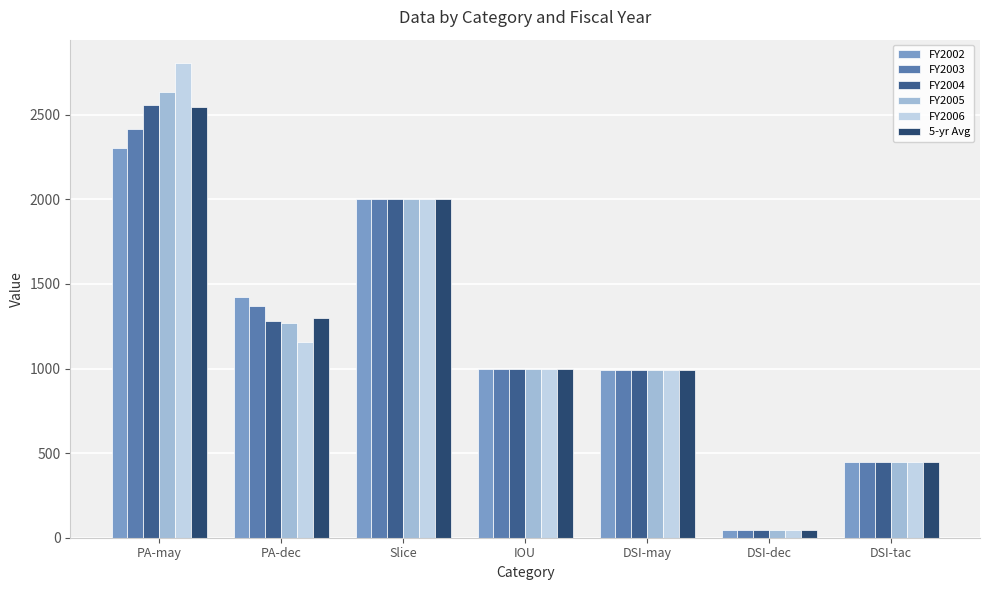

Is the value of FY2005 at PA-dec greater than the value of FY2002 at DSI-dec?

Yes